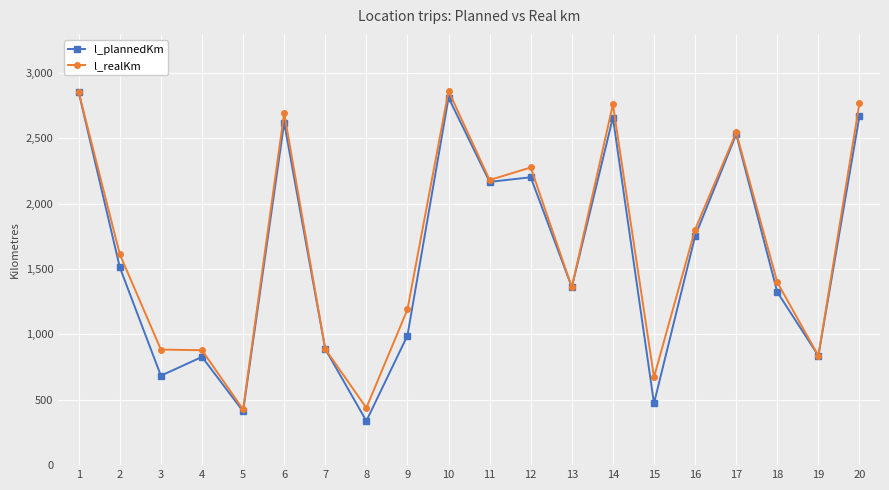

What is the approximate value of l_realKm at 15, to the nearest 50?

650